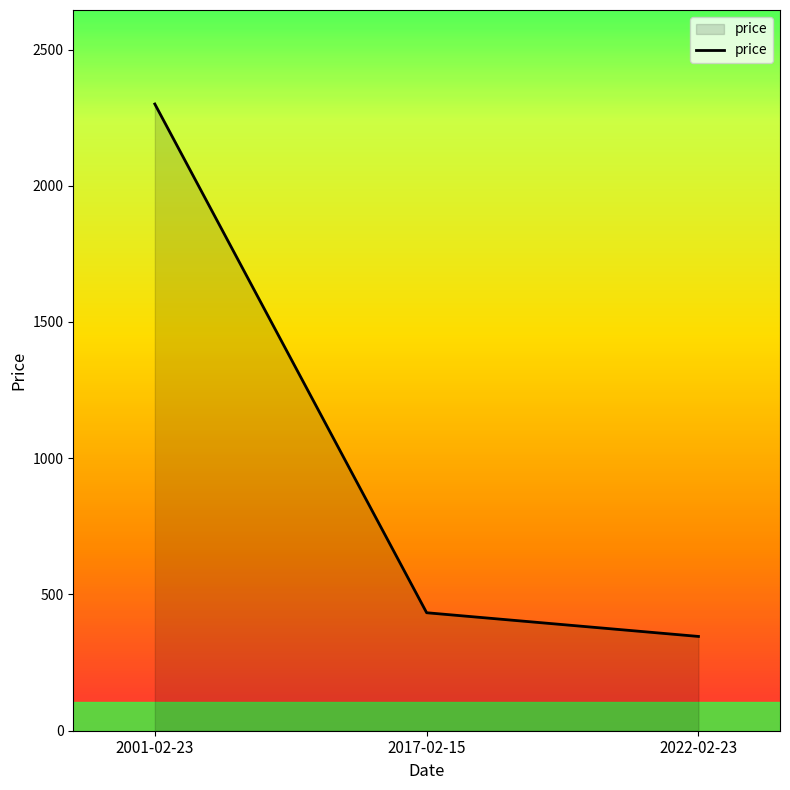

Reading left to right, list all the values displayed in this chart.

2001-02-23=2300	2017-02-15=433	2022-02-23=346